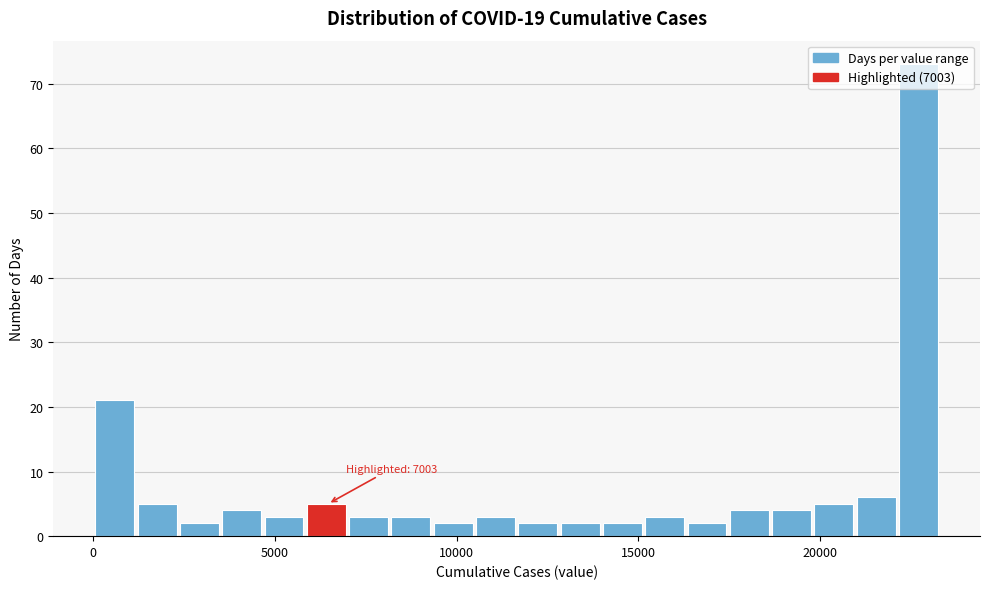

Read against the x-axis, roughly where is the centre of the tallest bar?

22500